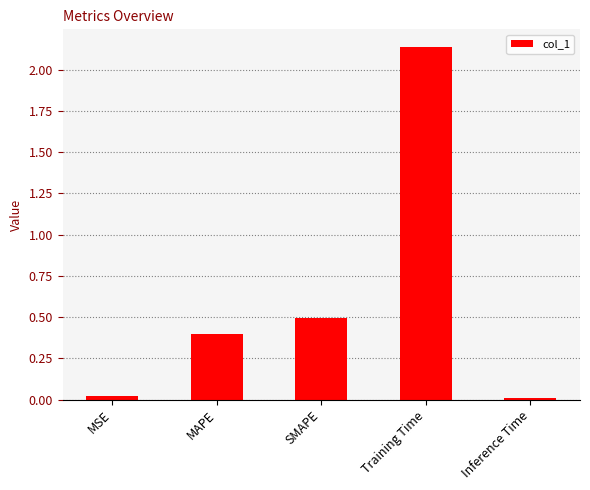

What is the average value?

0.6